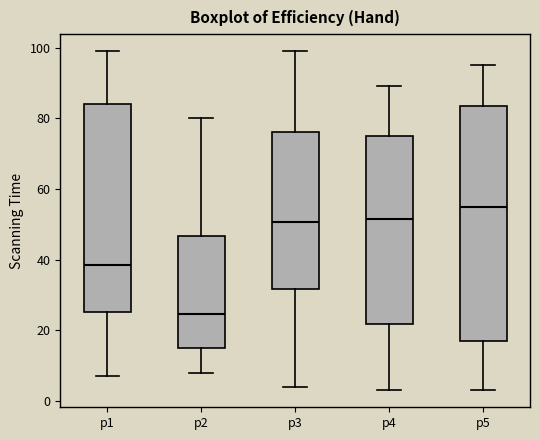

Which box is the tallest, from its lower edge to its upper edge?

p5